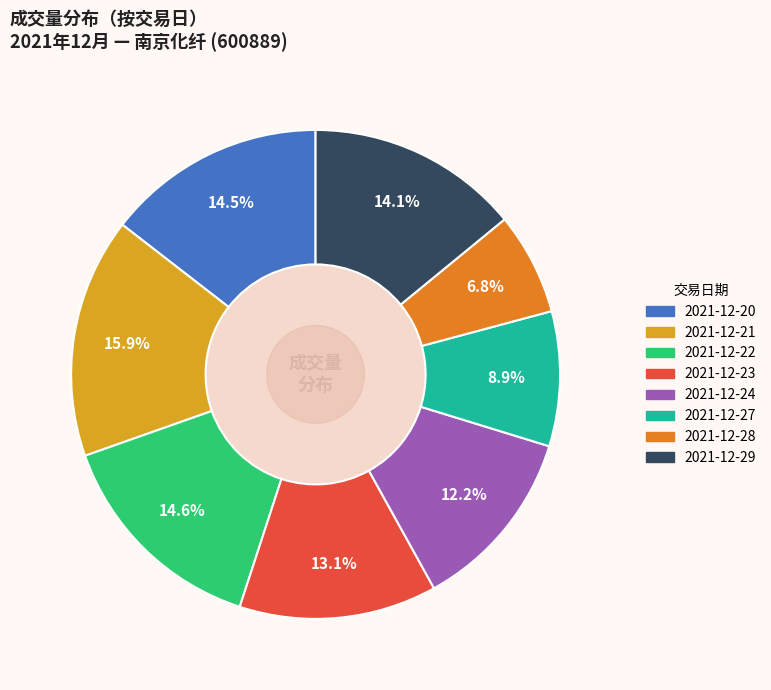

How many segments does this pie chart have?

8